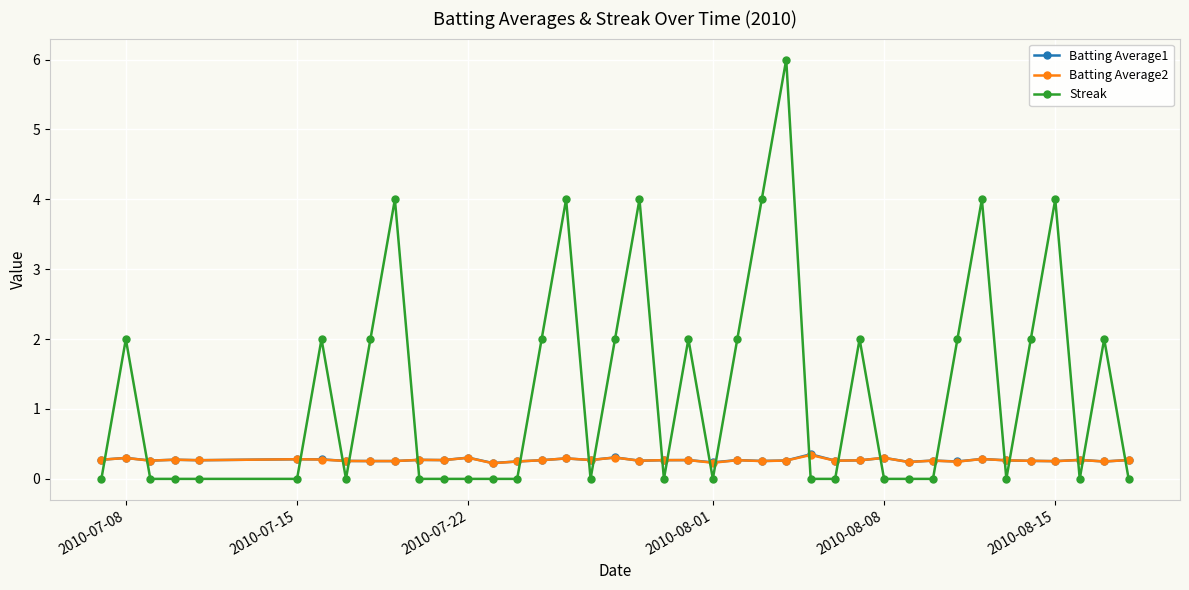

Which series has the largest total across all categories?

Streak